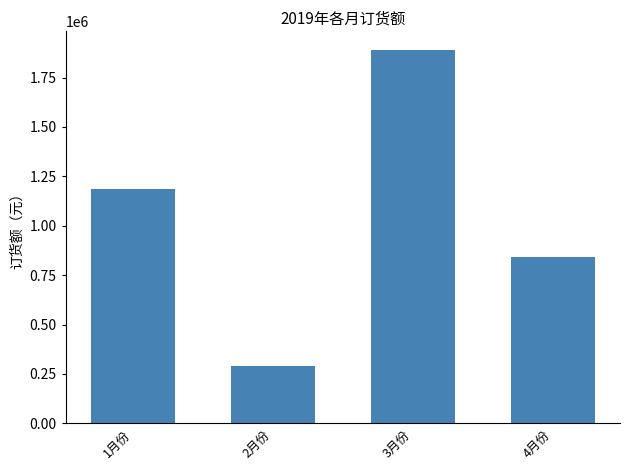

What position from the right is 4月份?

1